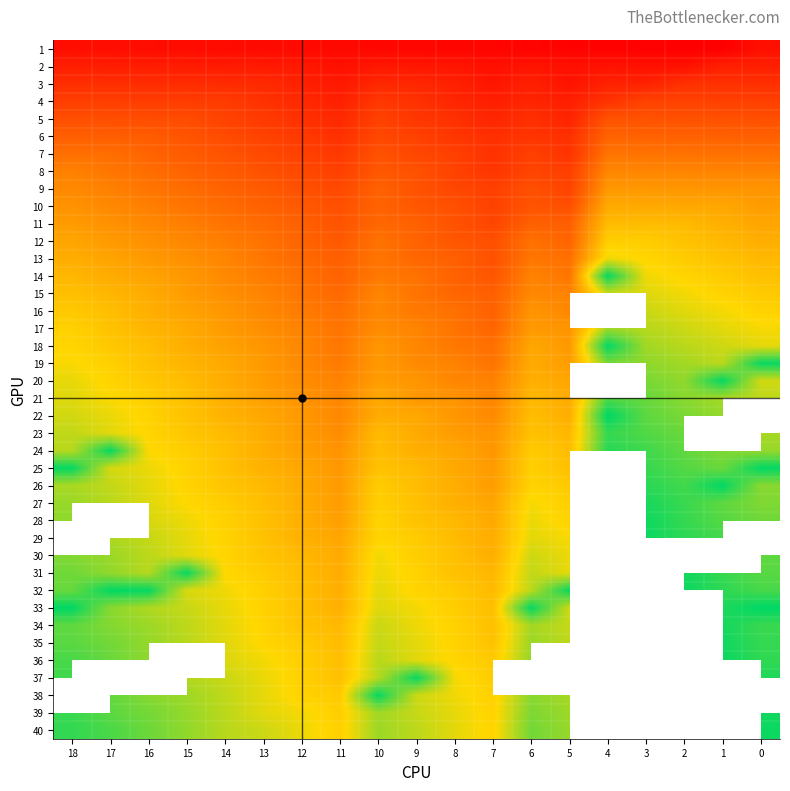

What is the sum of the 23 values at 9 and 2?

520.0